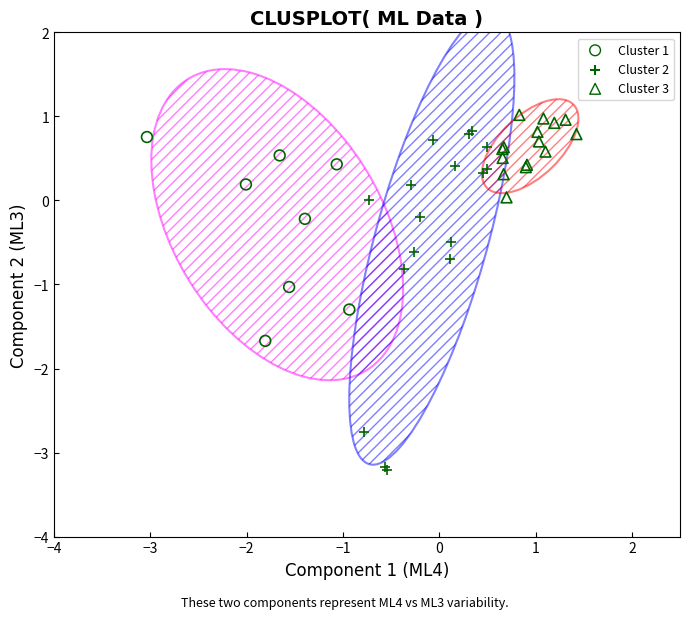

Which series has the largest Y range (max minus min)?

Cluster 2